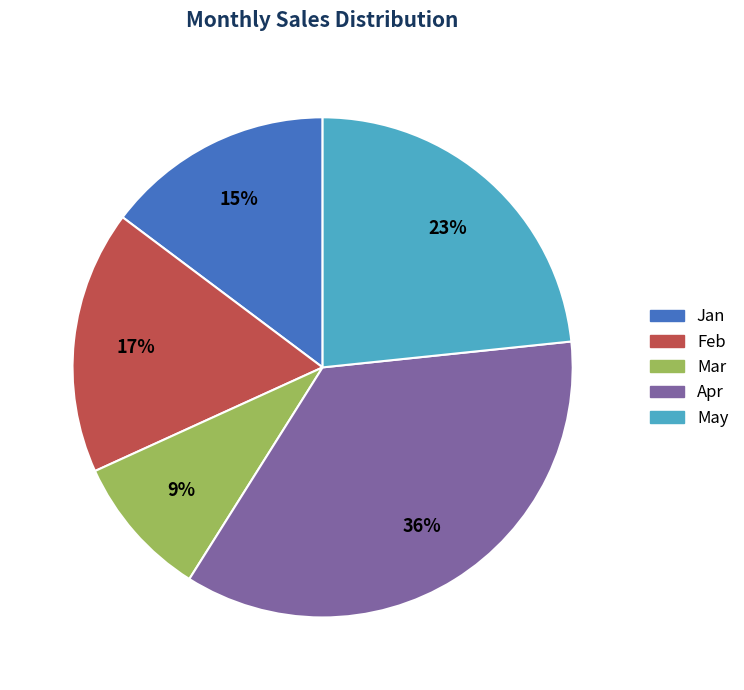

Which has a higher value, Jan or Apr?

Apr